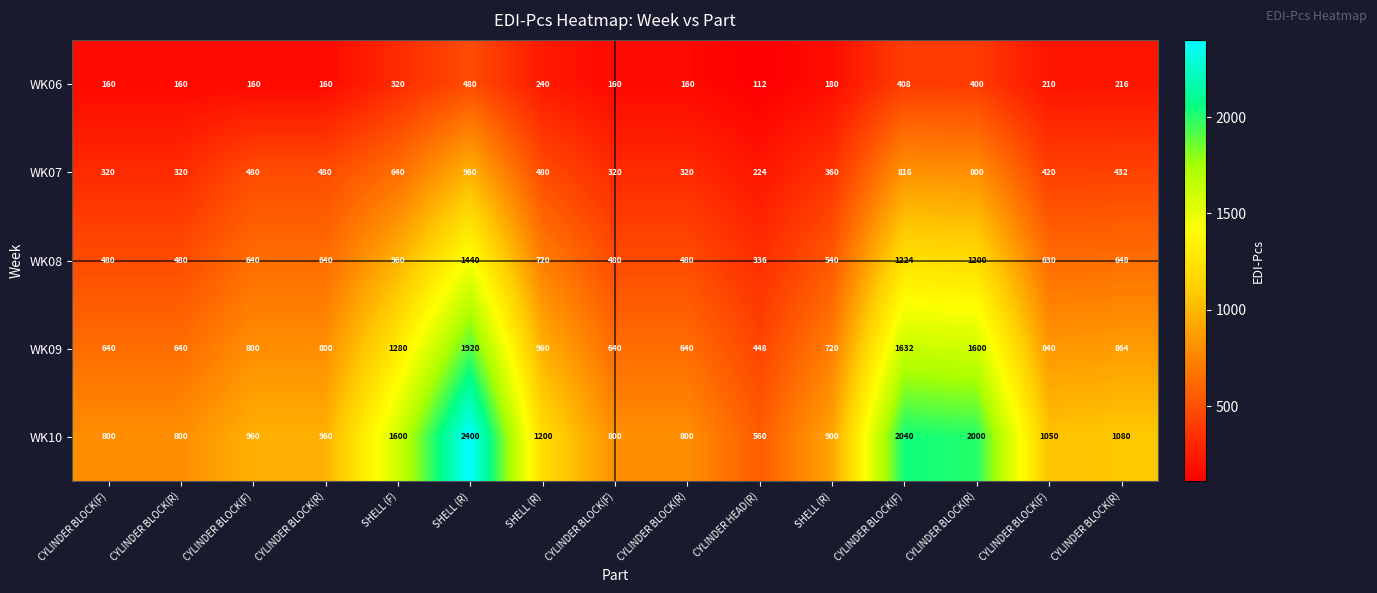

Reading right to left, list all the values displayed in this chart.

WK06: CYLINDER BLOCK(R)=216	CYLINDER BLOCK(F)=210	CYLINDER BLOCK(R)=400	CYLINDER BLOCK(F)=408	SHELL (R)=180	CYLINDER HEAD(R)=112	CYLINDER BLOCK(R)=160	CYLINDER BLOCK(F)=160	SHELL (R)=240	SHELL (R)=480	SHELL (F)=320	CYLINDER BLOCK(R)=160	CYLINDER BLOCK(F)=160	CYLINDER BLOCK(R)=160	CYLINDER BLOCK(F)=160
WK07: CYLINDER BLOCK(R)=432	CYLINDER BLOCK(F)=420	CYLINDER BLOCK(R)=800	CYLINDER BLOCK(F)=816	SHELL (R)=360	CYLINDER HEAD(R)=224	CYLINDER BLOCK(R)=320	CYLINDER BLOCK(F)=320	SHELL (R)=480	SHELL (R)=960	SHELL (F)=640	CYLINDER BLOCK(R)=480	CYLINDER BLOCK(F)=480	CYLINDER BLOCK(R)=320	CYLINDER BLOCK(F)=320
WK08: CYLINDER BLOCK(R)=648	CYLINDER BLOCK(F)=630	CYLINDER BLOCK(R)=1200	CYLINDER BLOCK(F)=1224	SHELL (R)=540	CYLINDER HEAD(R)=336	CYLINDER BLOCK(R)=480	CYLINDER BLOCK(F)=480	SHELL (R)=720	SHELL (R)=1440	SHELL (F)=960	CYLINDER BLOCK(R)=640	CYLINDER BLOCK(F)=640	CYLINDER BLOCK(R)=480	CYLINDER BLOCK(F)=480
WK09: CYLINDER BLOCK(R)=864	CYLINDER BLOCK(F)=840	CYLINDER BLOCK(R)=1600	CYLINDER BLOCK(F)=1632	SHELL (R)=720	CYLINDER HEAD(R)=448	CYLINDER BLOCK(R)=640	CYLINDER BLOCK(F)=640	SHELL (R)=960	SHELL (R)=1920	SHELL (F)=1280	CYLINDER BLOCK(R)=800	CYLINDER BLOCK(F)=800	CYLINDER BLOCK(R)=640	CYLINDER BLOCK(F)=640
WK10: CYLINDER BLOCK(R)=1080	CYLINDER BLOCK(F)=1050	CYLINDER BLOCK(R)=2000	CYLINDER BLOCK(F)=2040	SHELL (R)=900	CYLINDER HEAD(R)=560	CYLINDER BLOCK(R)=800	CYLINDER BLOCK(F)=800	SHELL (R)=1200	SHELL (R)=2400	SHELL (F)=1600	CYLINDER BLOCK(R)=960	CYLINDER BLOCK(F)=960	CYLINDER BLOCK(R)=800	CYLINDER BLOCK(F)=800